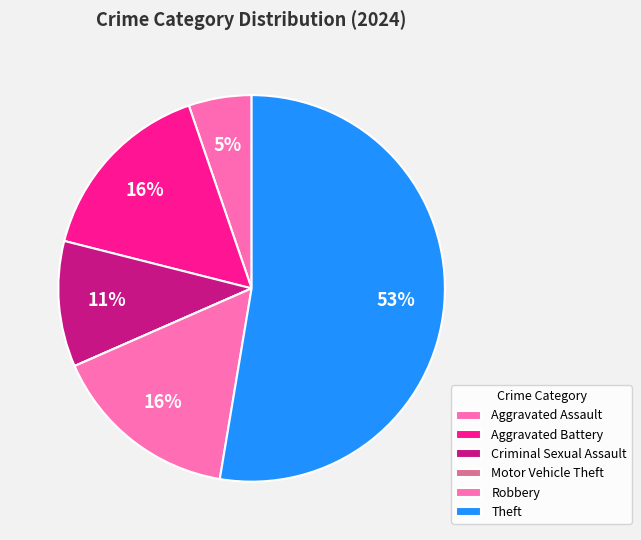

How many segments does this pie chart have?

6